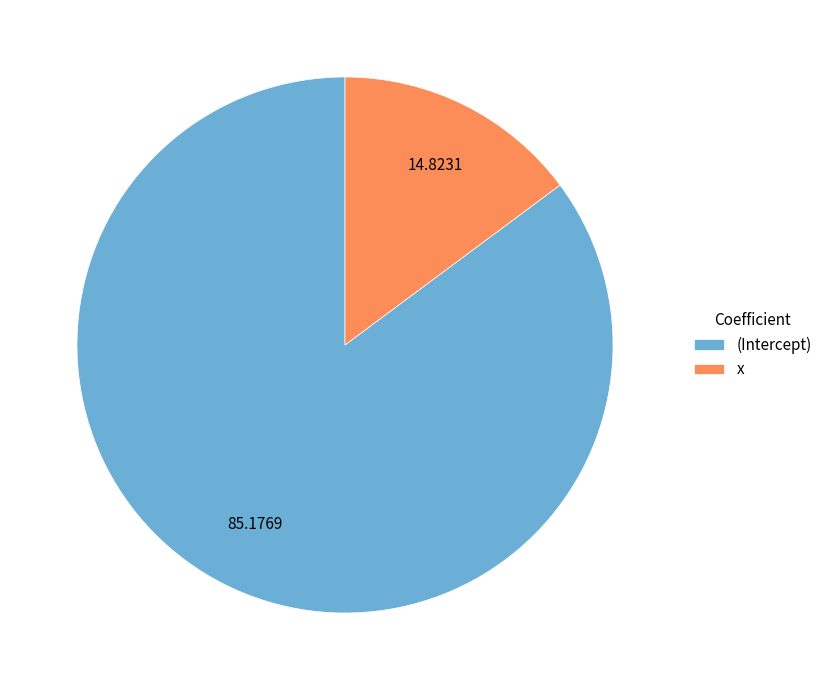

Which has a higher value, (Intercept) or x?

(Intercept)